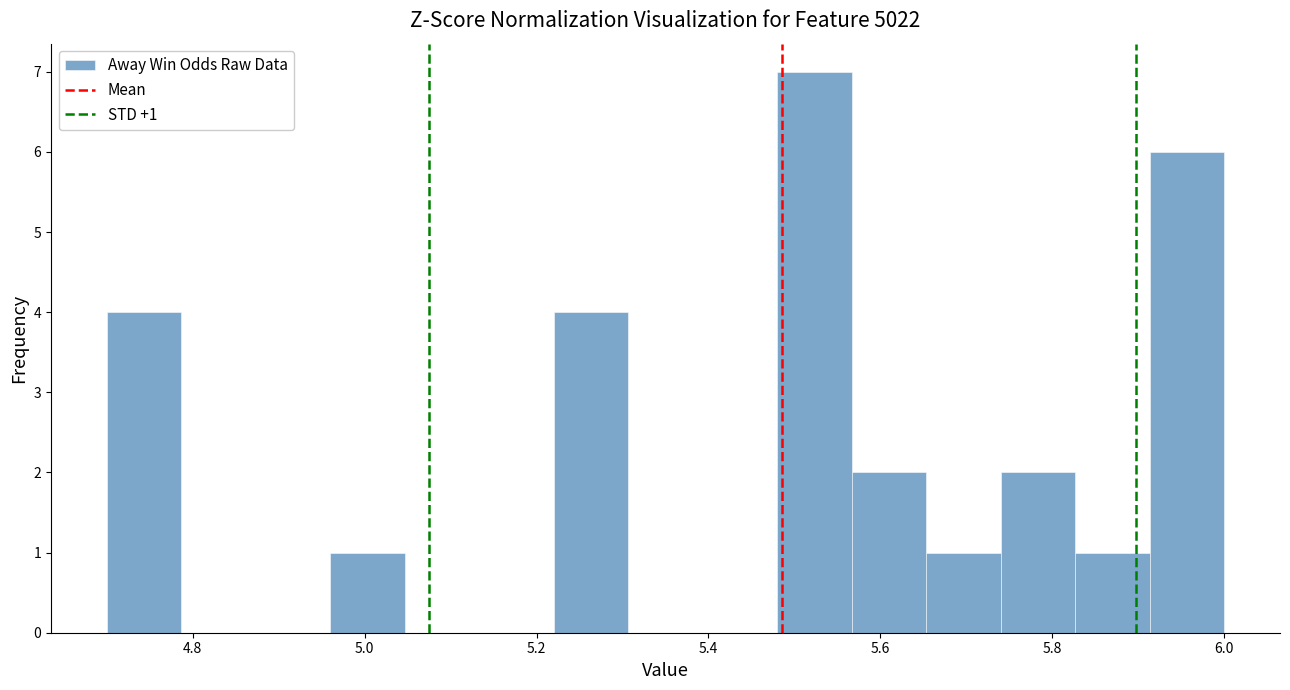

Which range on the x-axis has the tallest bar?

5.48 to 5.56